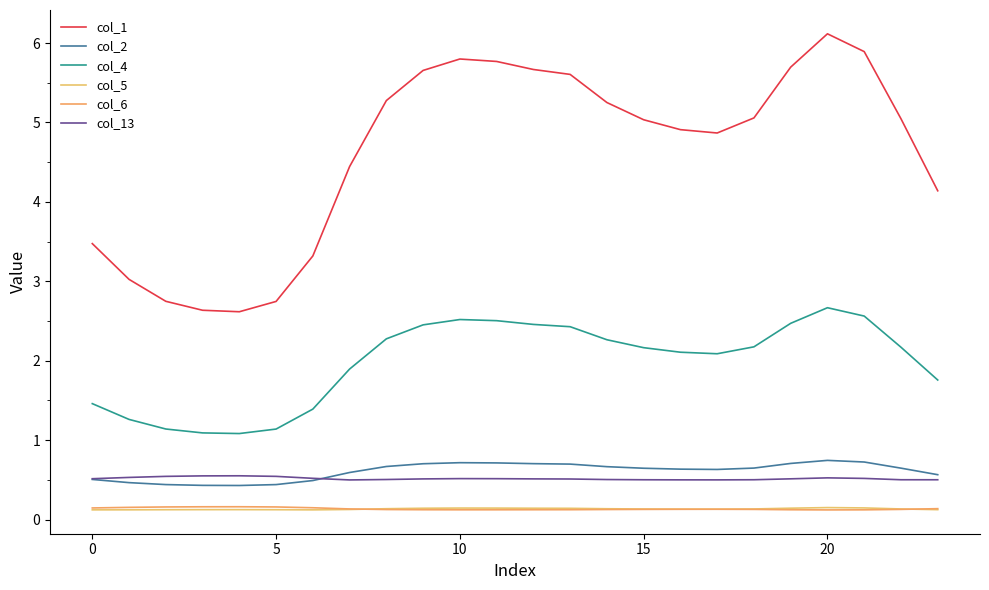

True or false: col_13 has more than 2 interior local peaks.

True